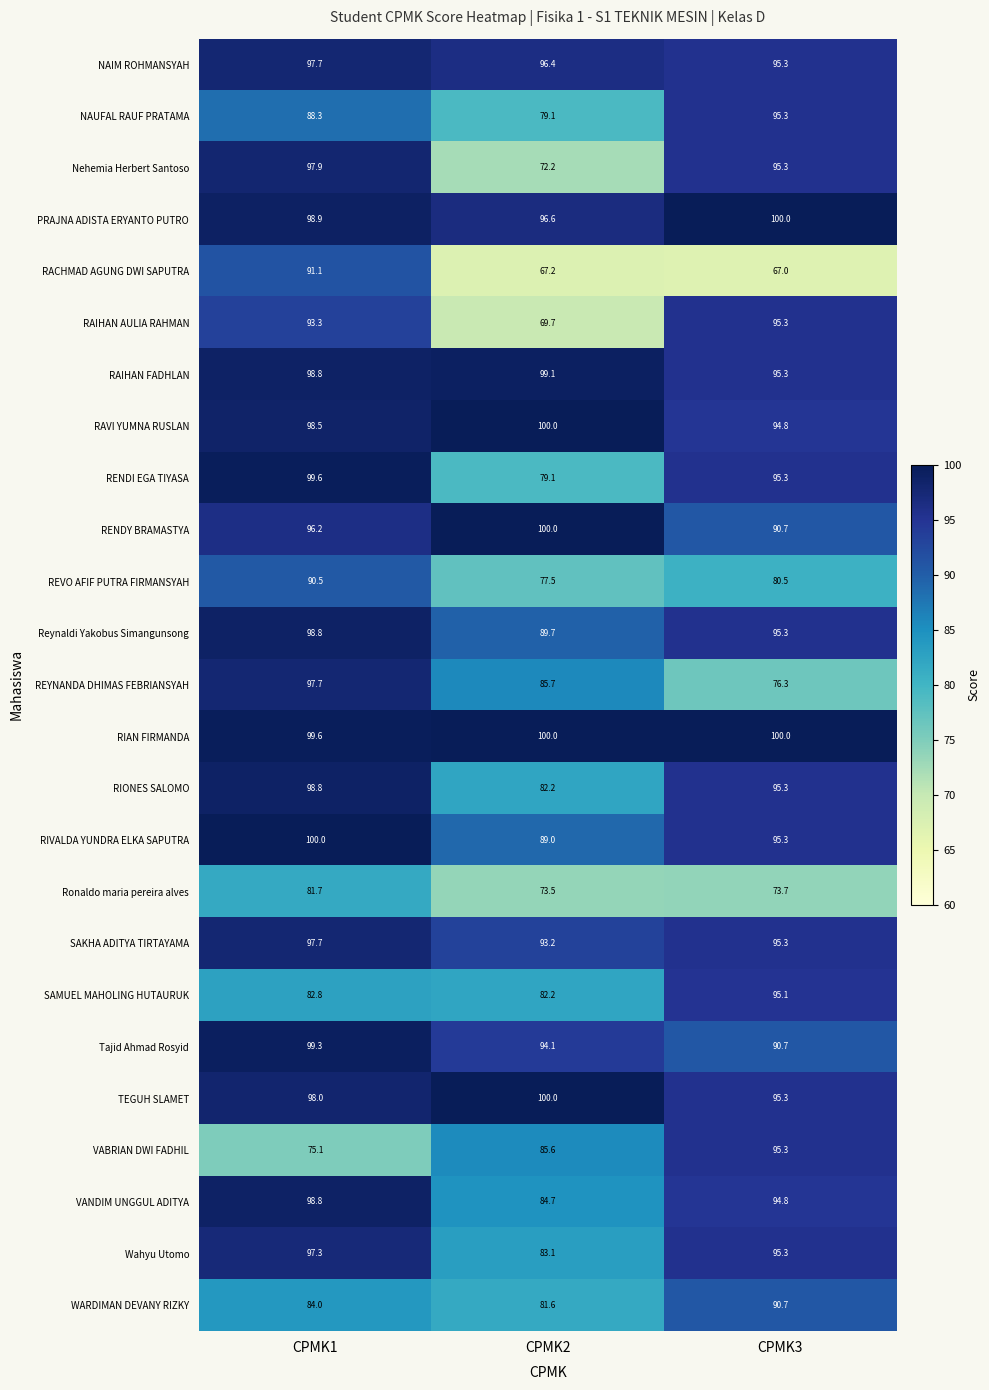

Which series changed the most between CPMK2 and CPMK3?

RAIHAN AULIA RAHMAN